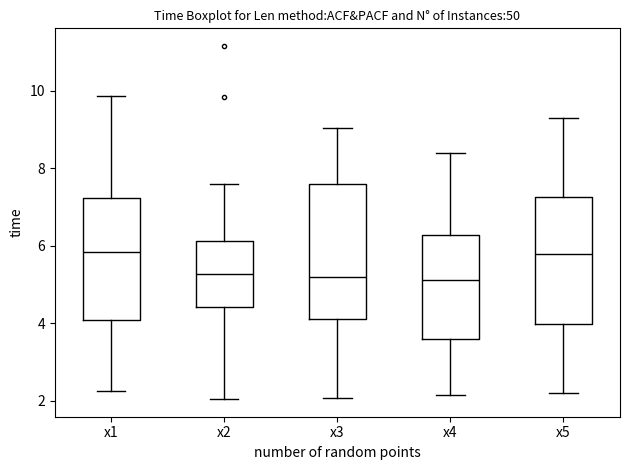

Reading left to right, read every box against the y-axis: the position of its median line, the range the box covers, and the ends of its whiskers. The values are not printed on the chart, so give them approximately, as read against the axis.

x1: median 5.8, box 4.0 to 7.2, whiskers 2.2 to 9.8
x2: median 5.2, box 4.4 to 6.2, whiskers 2.0 to 7.6
x3: median 5.2, box 4.2 to 7.6, whiskers 2.0 to 9.0
x4: median 5.2, box 3.6 to 6.2, whiskers 2.2 to 8.4
x5: median 5.8, box 4.0 to 7.2, whiskers 2.2 to 9.2